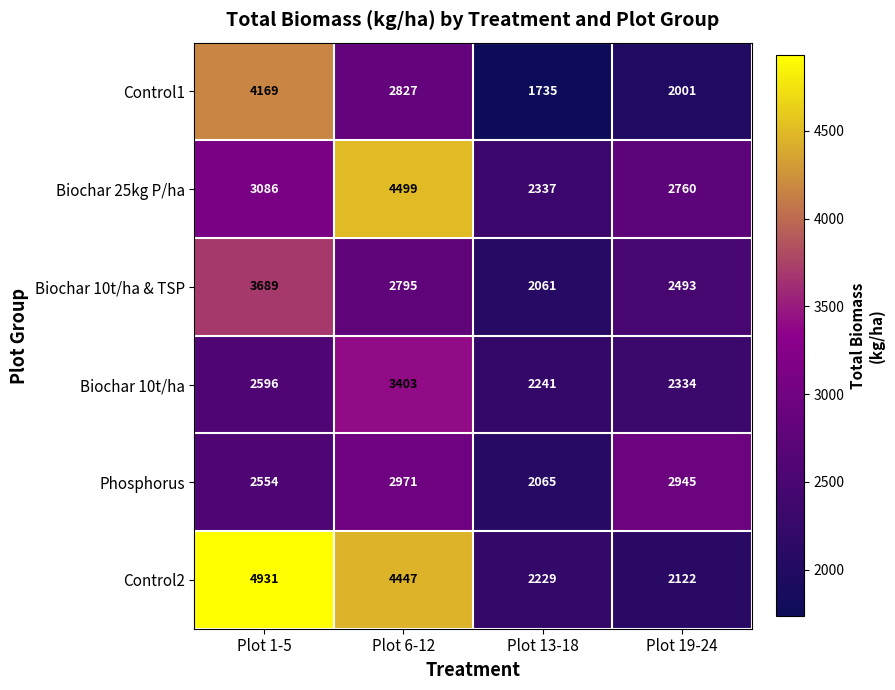

What is the greatest value displayed?

4931